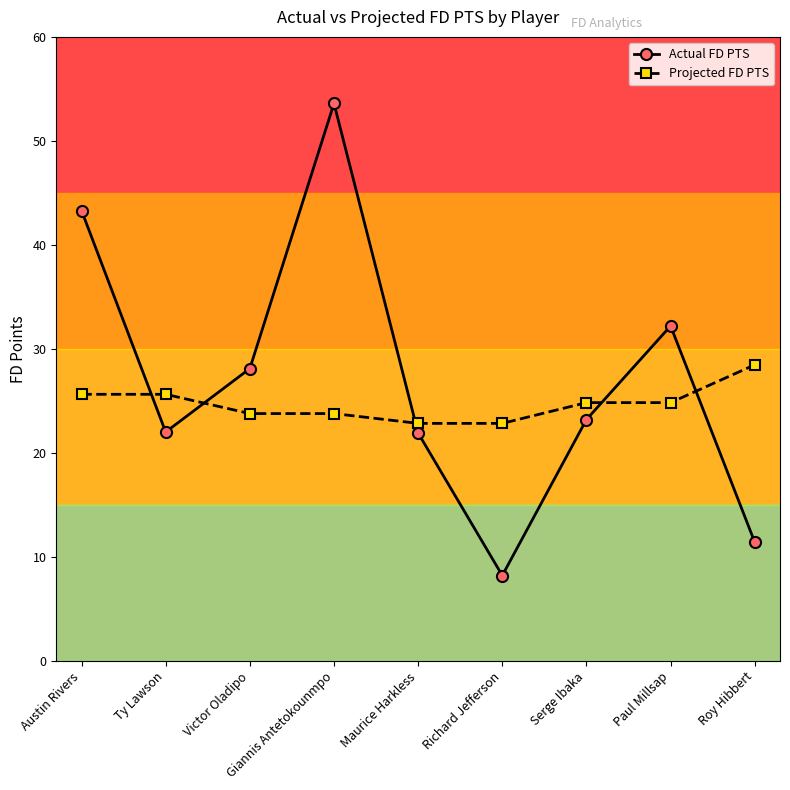

At which category does the chart reach its peak across all series?

Giannis Antetokounmpo